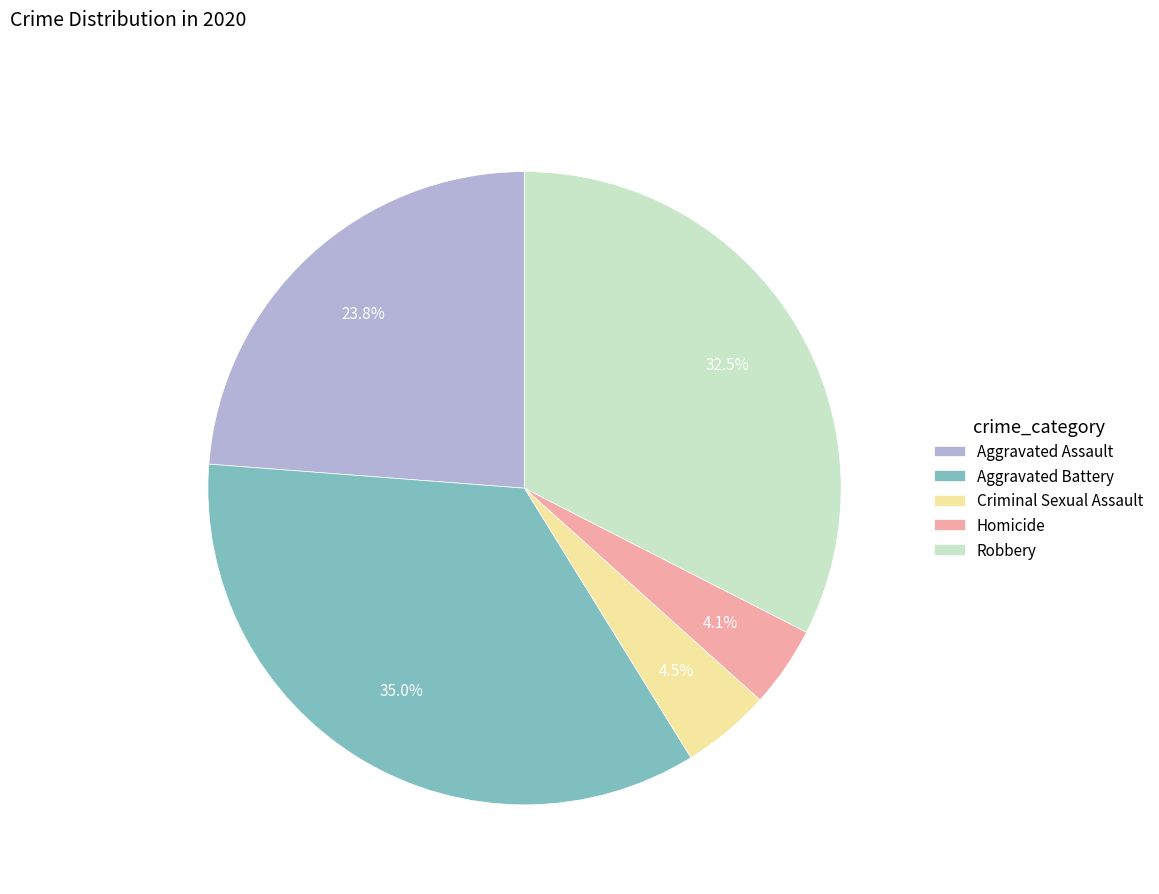

True or false: Robbery accounts for 41% of the total.

False